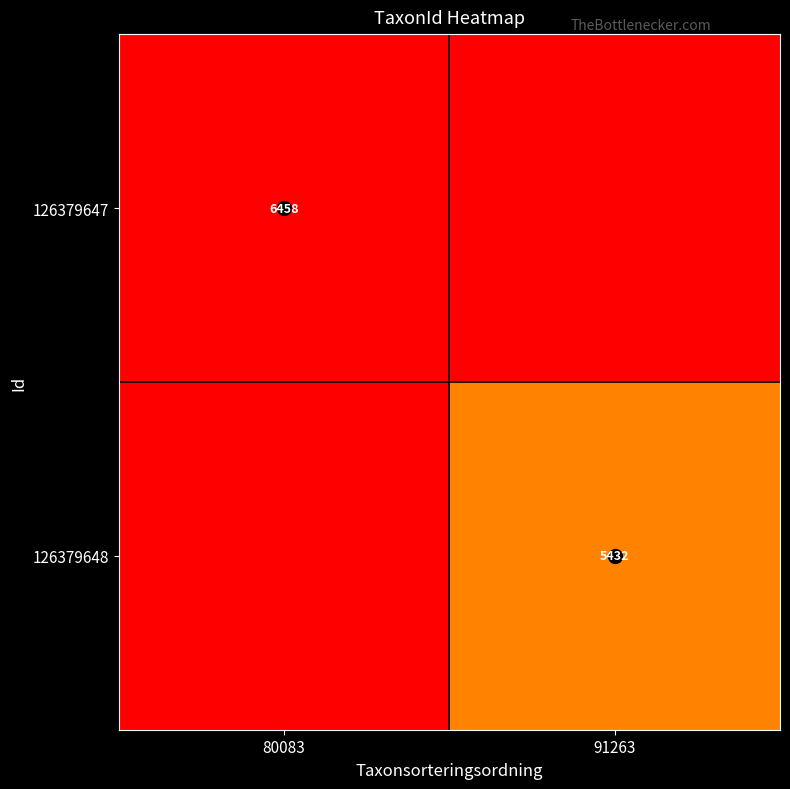

At which category is the sum across all series the highest?

80083